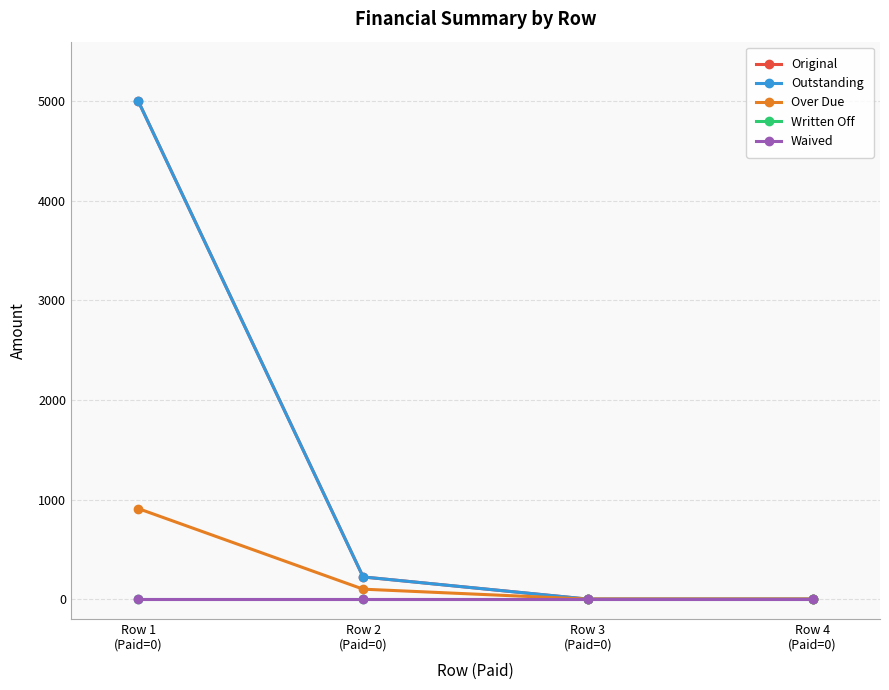

Rank the categories by Written Off value from highest to lowest.

Row 1
(Paid=0), Row 2
(Paid=0), Row 3
(Paid=0), Row 4
(Paid=0)